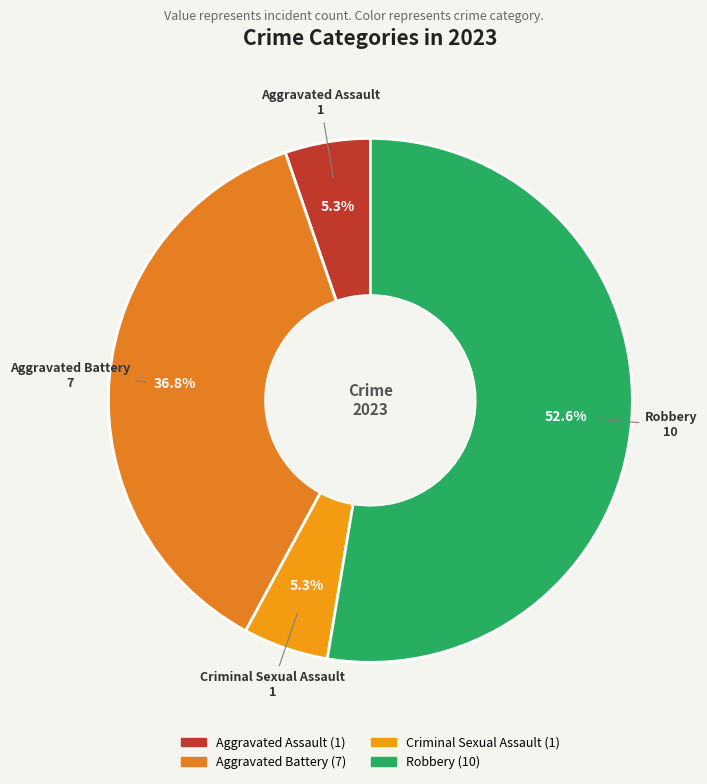

How many segments does this pie chart have?

4